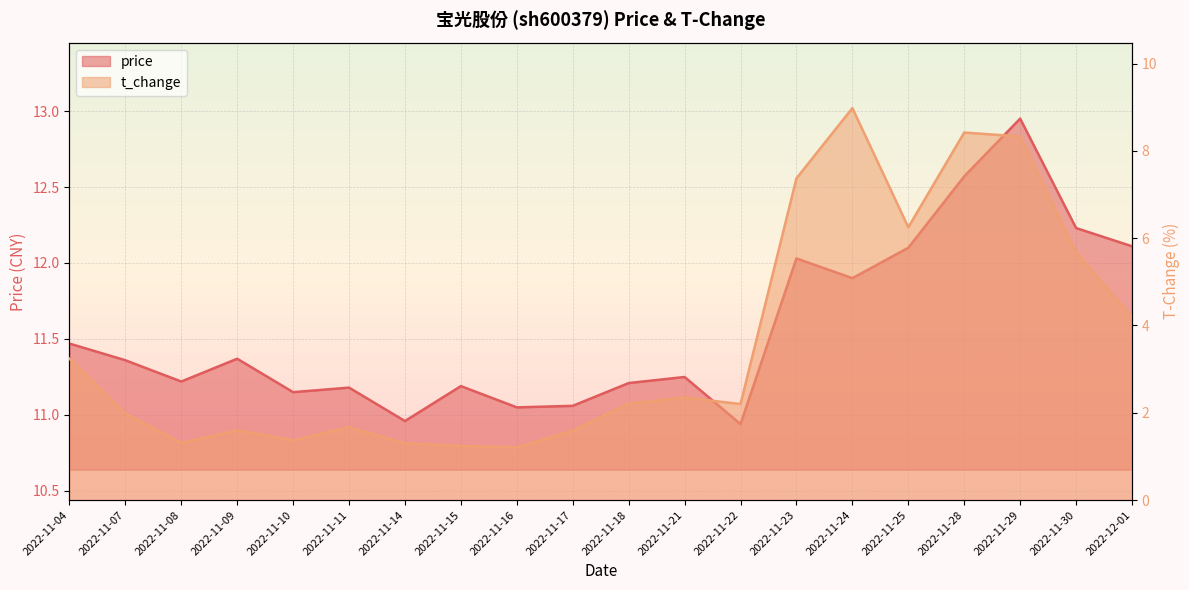

Is it true that price equals 12.1 at 2022-12-01?

True